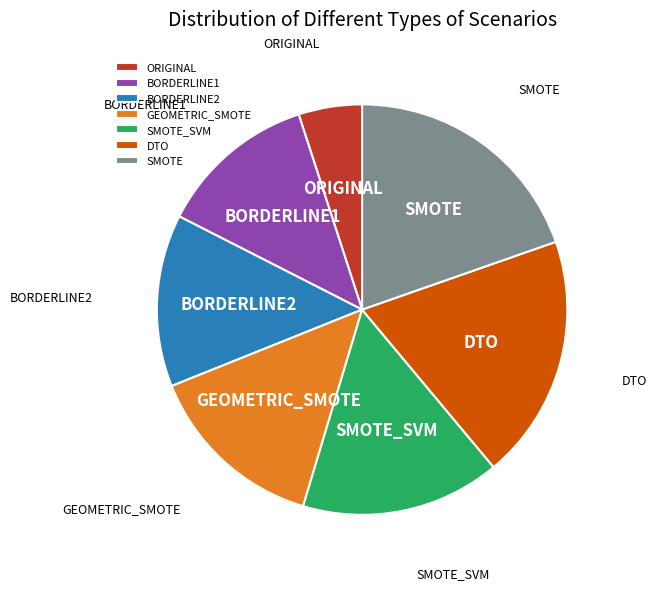

Approximately how many times larger is the value at SMOTE compared to BORDERLINE2?

1.4